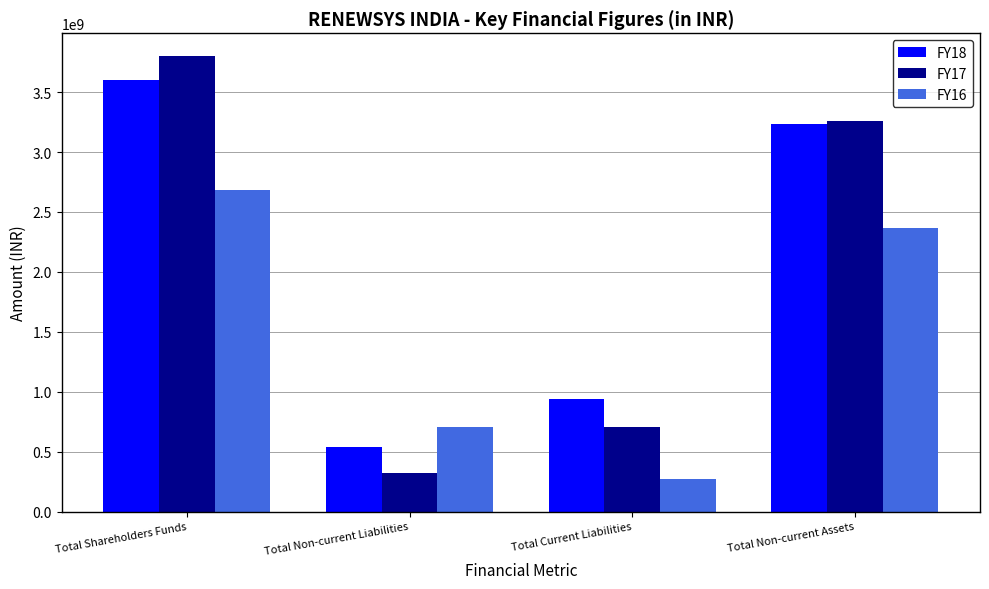

Count the FY17 values in the range 706291000 to 3800704000.

3